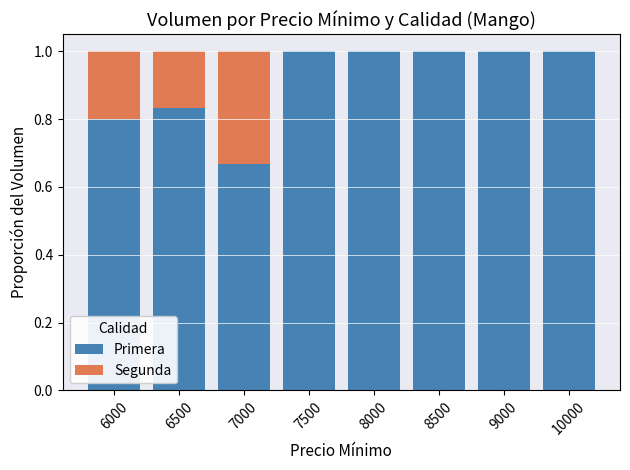

What is the total value across all series at 7500?

1.0